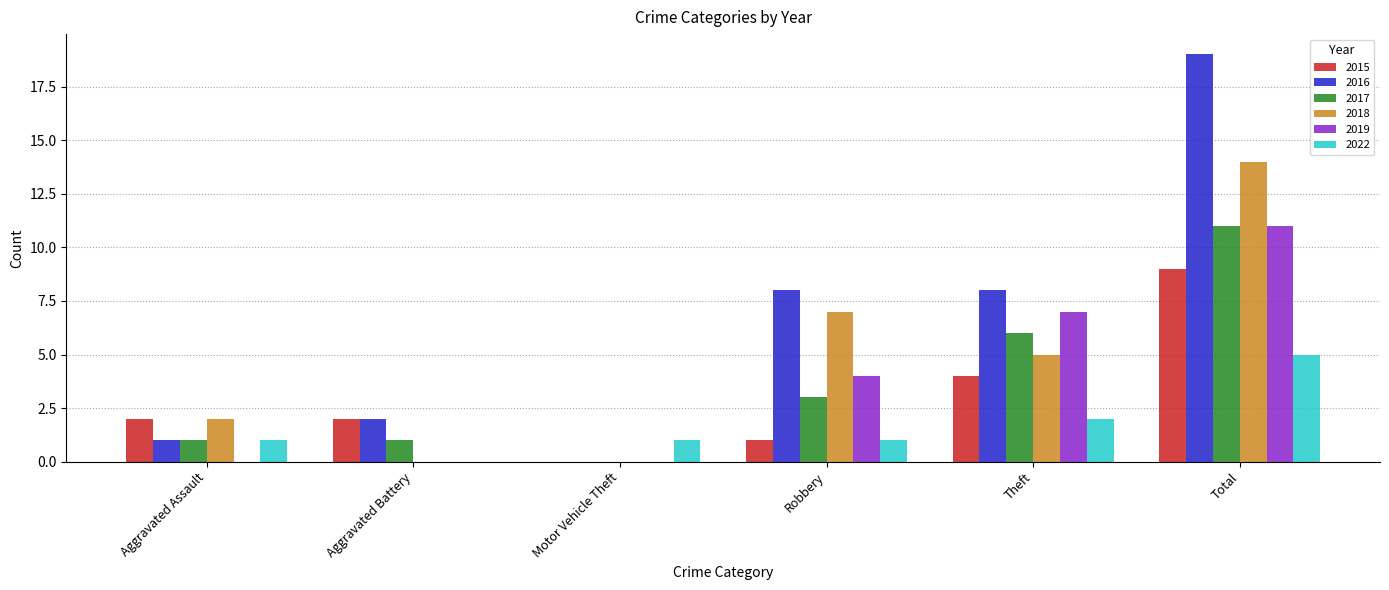

Reading right to left, what are all the values shown in this chart?

2015: 9	4	1	0	2	2
2016: 19	8	8	0	2	1
2017: 11	6	3	0	1	1
2018: 14	5	7	0	0	2
2019: 11	7	4	0	0	0
2022: 5	2	1	1	0	1